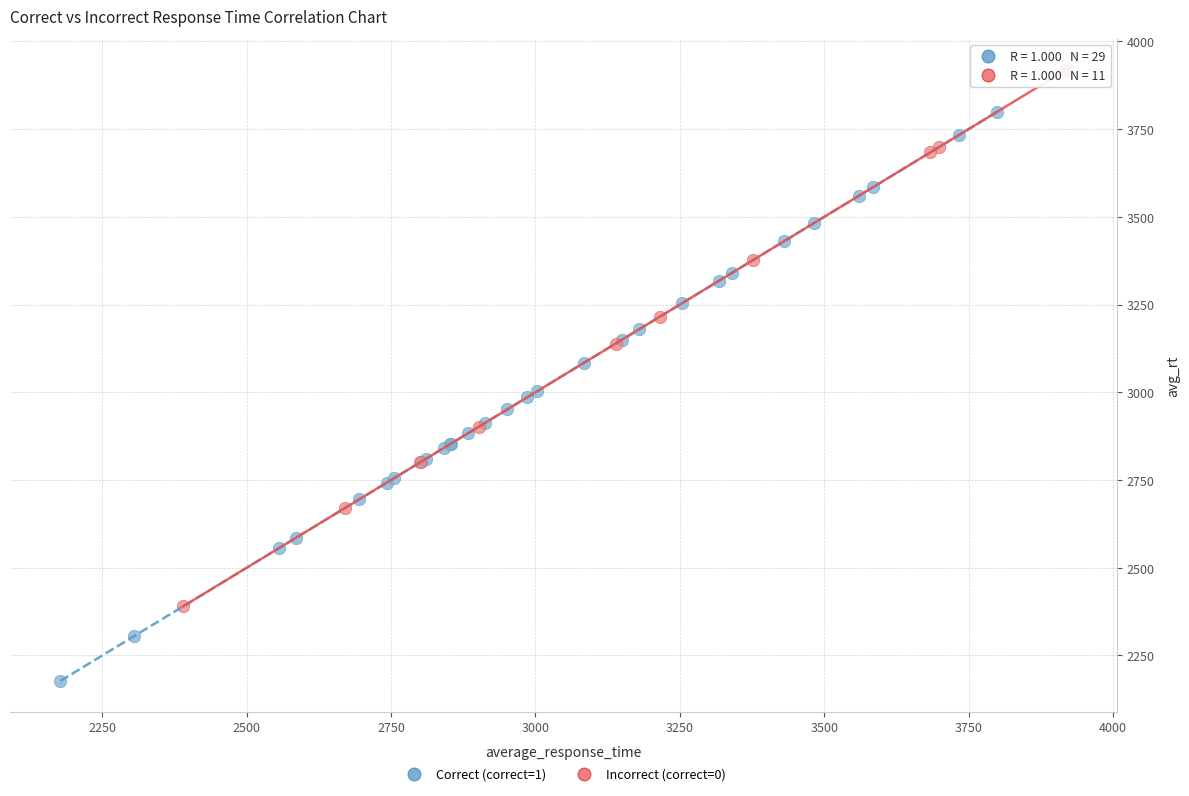

Which series has the widest spread of Y values?

Correct (correct=1)